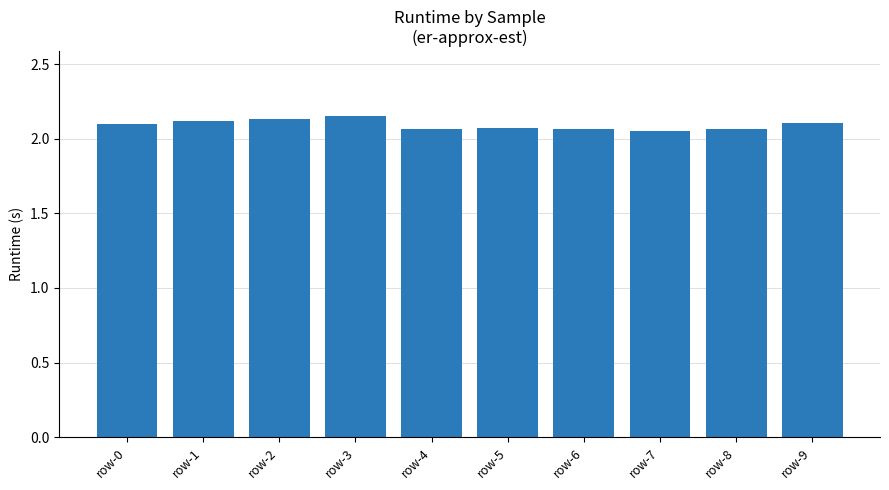

How many values are between 2 and 3?

10